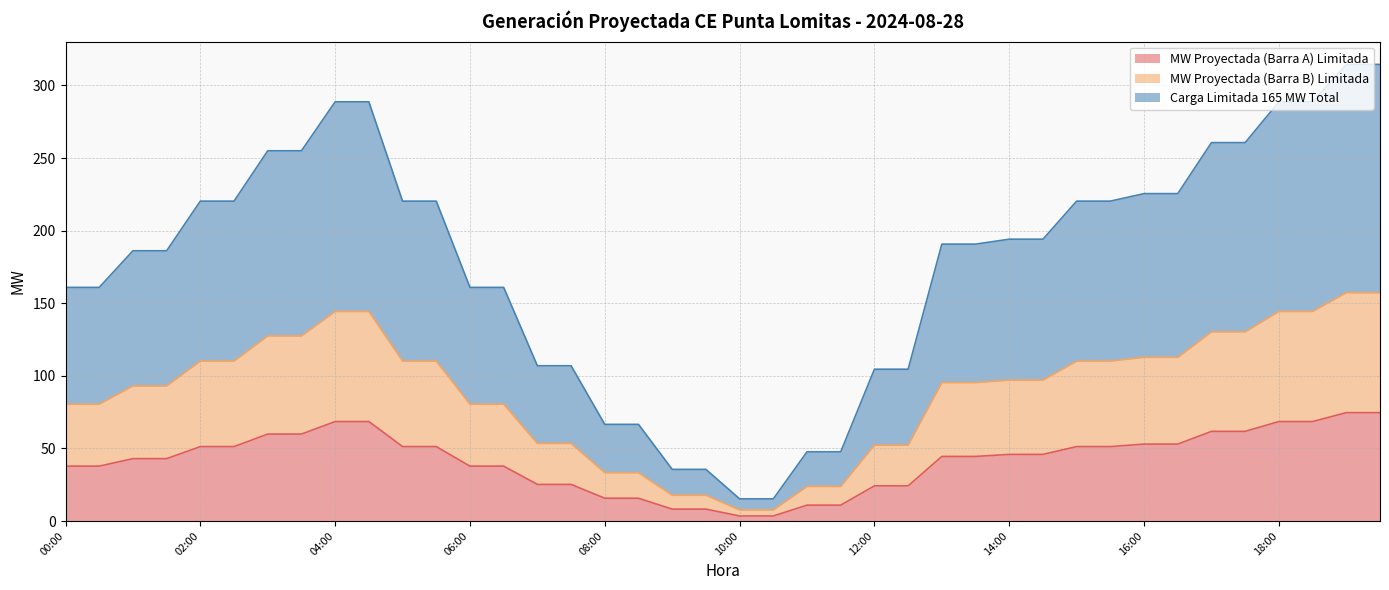

What position from the left is 00:30?

2